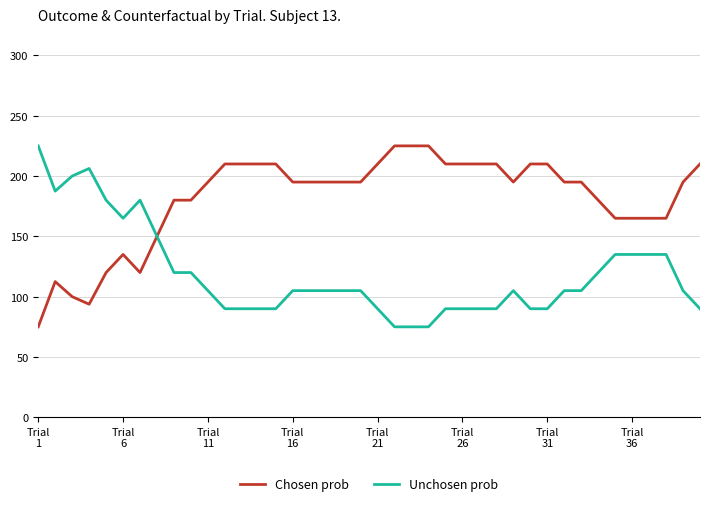

What is the maximum value shown in the chart?

225.0